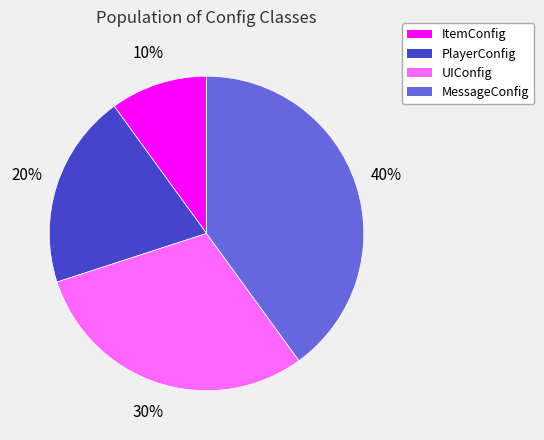

To the nearest percent, what is the average slice percentage?

25%